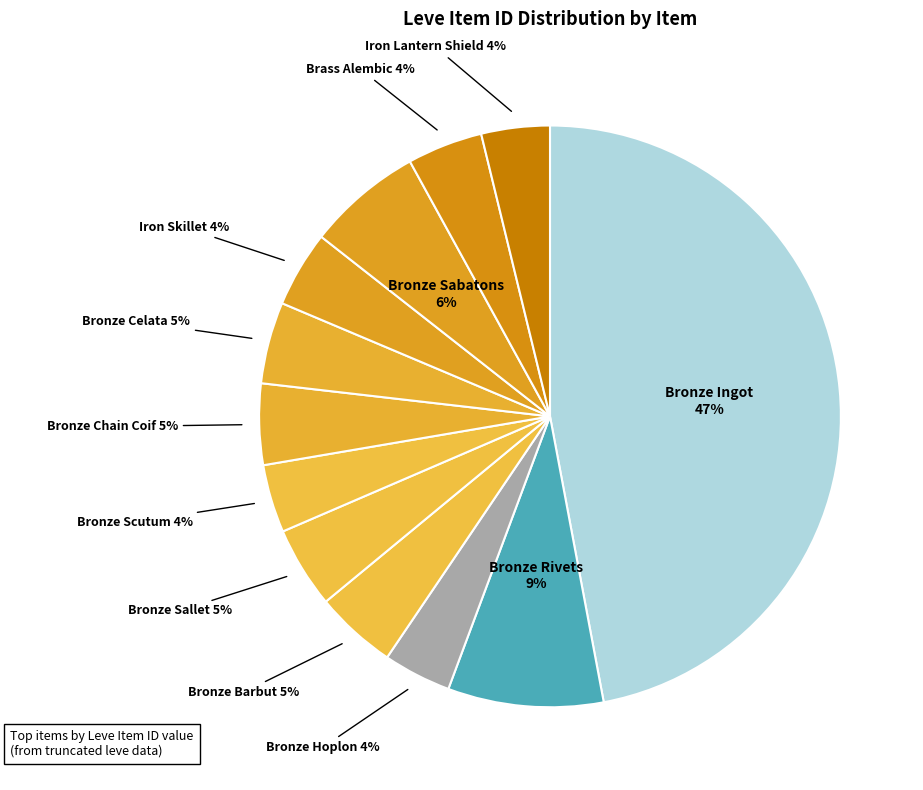

Count the number of slices in the pie.

12